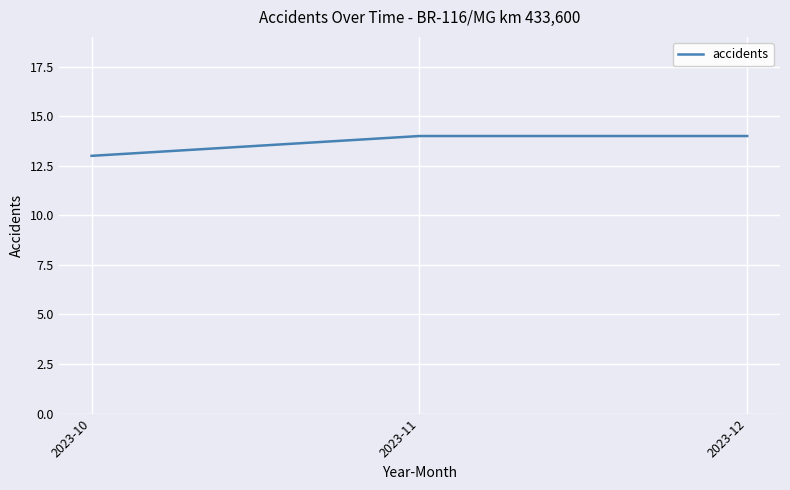

True or false: the data shows 6 at 2023-10.

False